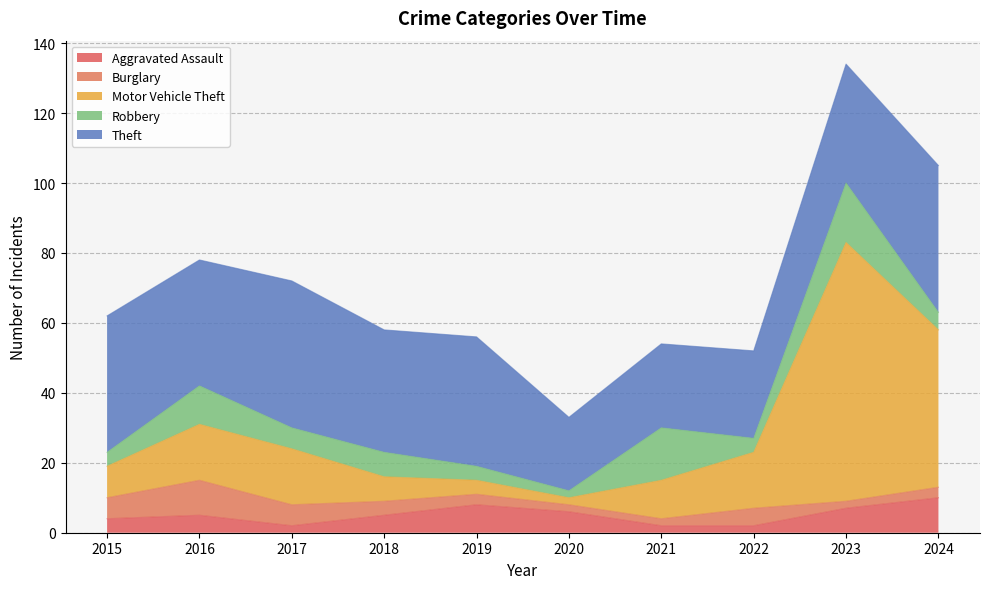

Which series ends up on top after the final intersection of Burglary and Aggravated Assault?

Aggravated Assault